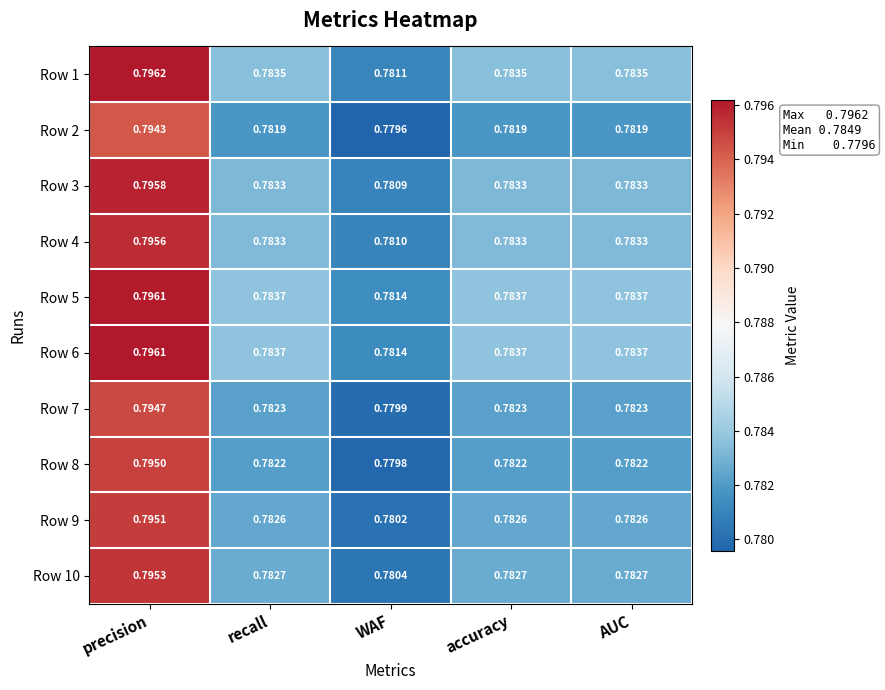

Is the value of Row 4 at precision greater than the value of Row 3 at precision?

No